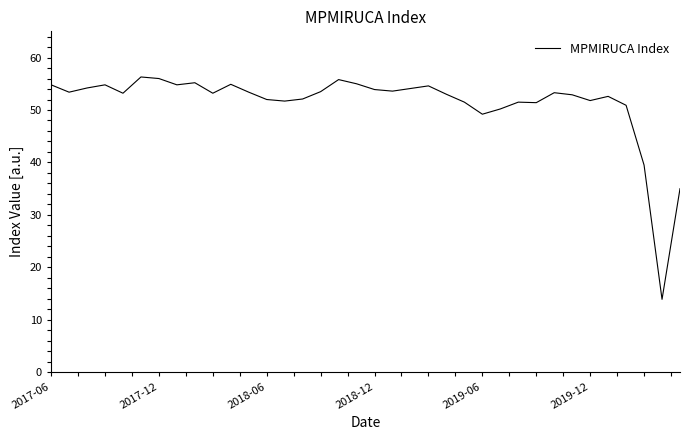

What is the maximum value shown in the chart?

56.3